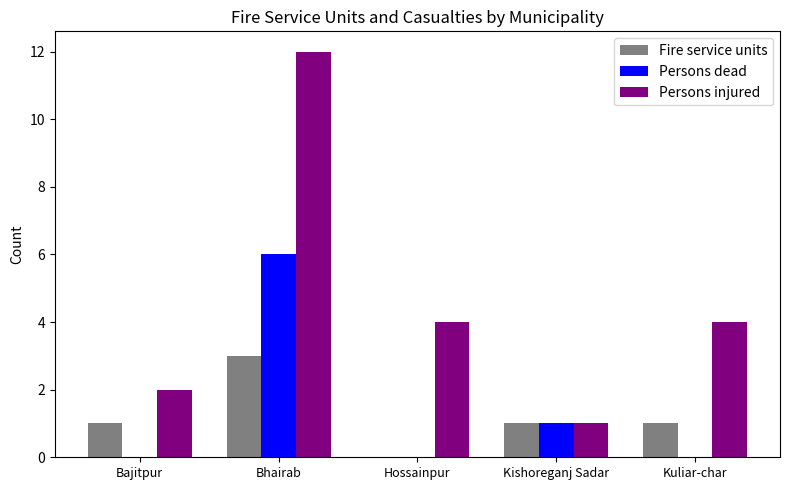

What is the total value across all series at Hossainpur?

4